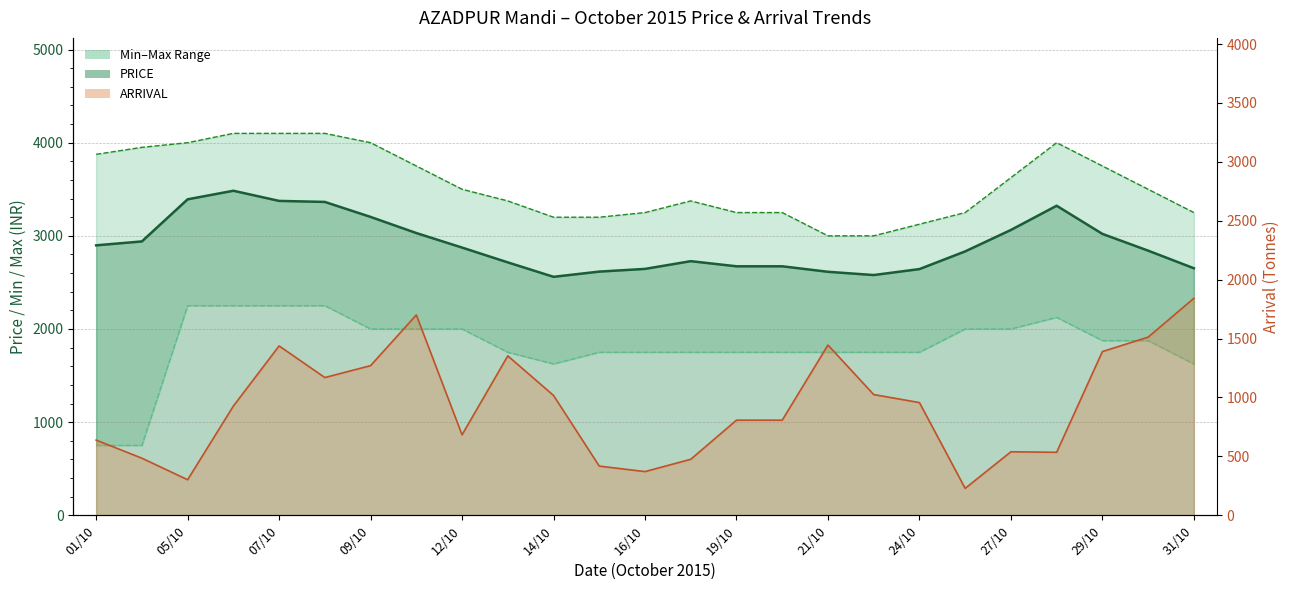

What is the average value of the ARRIVAL series?

933.4